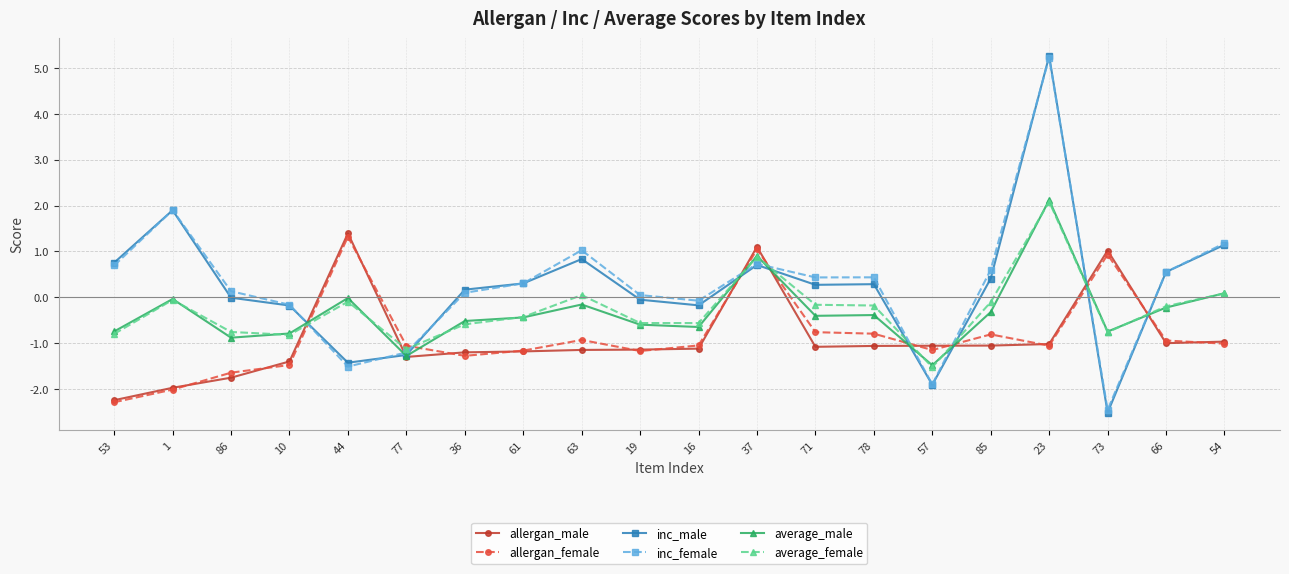

Where does the inc_female series first go above 0?

53